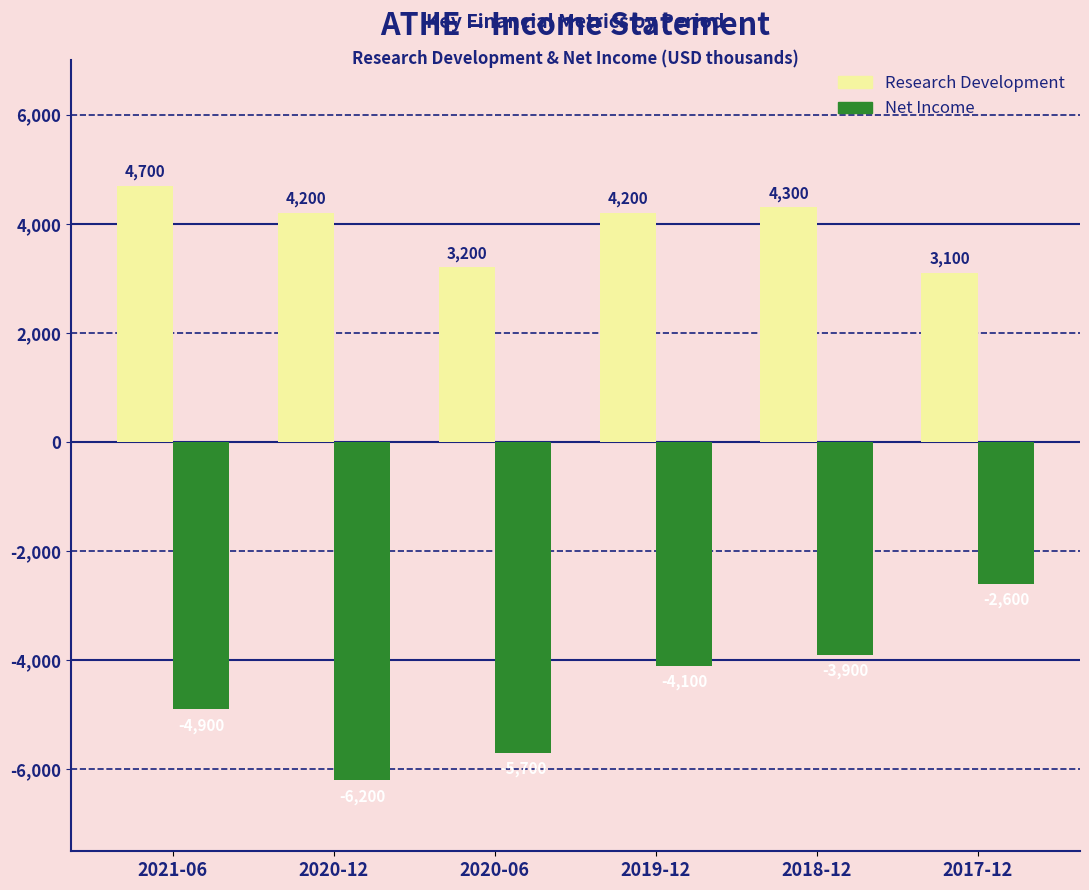

At which label is Net Income closest to -4400?

2019-12